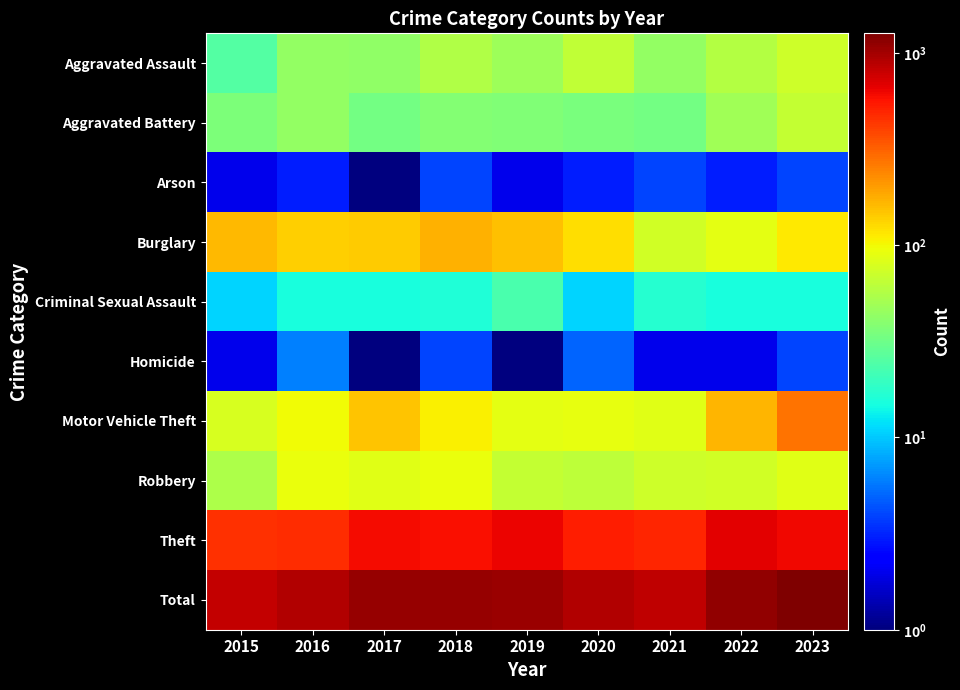

Reading left to right, extract all data points from this chart.

Aggravated Assault: 2015=25	2016=44	2017=42	2018=57	2019=47	2020=64	2021=44	2022=58	2023=73
Aggravated Battery: 2015=36	2016=44	2017=33	2018=38	2019=37	2020=35	2021=33	2022=49	2023=66
Arson: 2015=2	2016=3	2017=1	2018=4	2019=2	2020=3	2021=4	2022=3	2023=4
Burglary: 2015=162	2016=138	2017=140	2018=171	2019=152	2020=124	2021=75	2022=87	2023=114
Criminal Sexual Assault: 2015=11	2016=15	2017=15	2018=16	2019=23	2020=11	2021=17	2022=15	2023=15
Homicide: 2015=2	2016=6	2017=1	2018=4	2019=1	2020=5	2021=2	2022=2	2023=4
Motor Vehicle Theft: 2015=79	2016=99	2017=150	2018=107	2019=87	2020=91	2021=85	2022=166	2023=272
Robbery: 2015=55	2016=92	2017=85	2018=93	2019=66	2020=63	2021=72	2022=74	2023=86
Theft: 2015=450	2016=467	2017=602	2018=578	2019=640	2020=526	2021=498	2022=673	2023=627
Total: 2015=822	2016=908	2017=1069	2018=1068	2019=1055	2020=922	2021=830	2022=1127	2023=1261